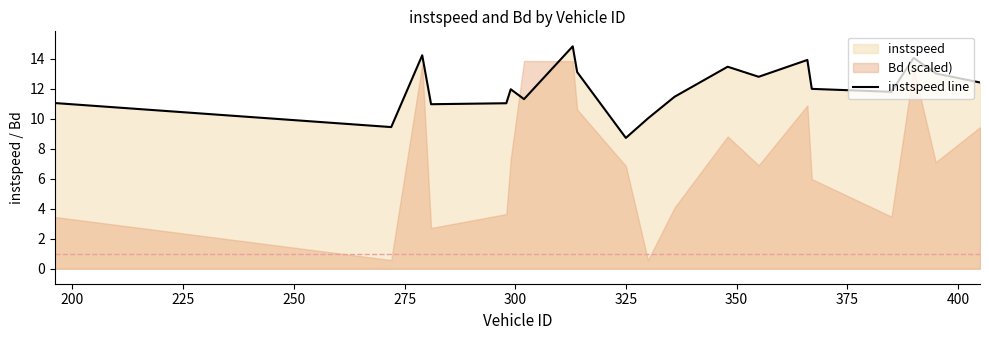

How many points are lower than both their immediate neighbors (excluding endpoints)?

6